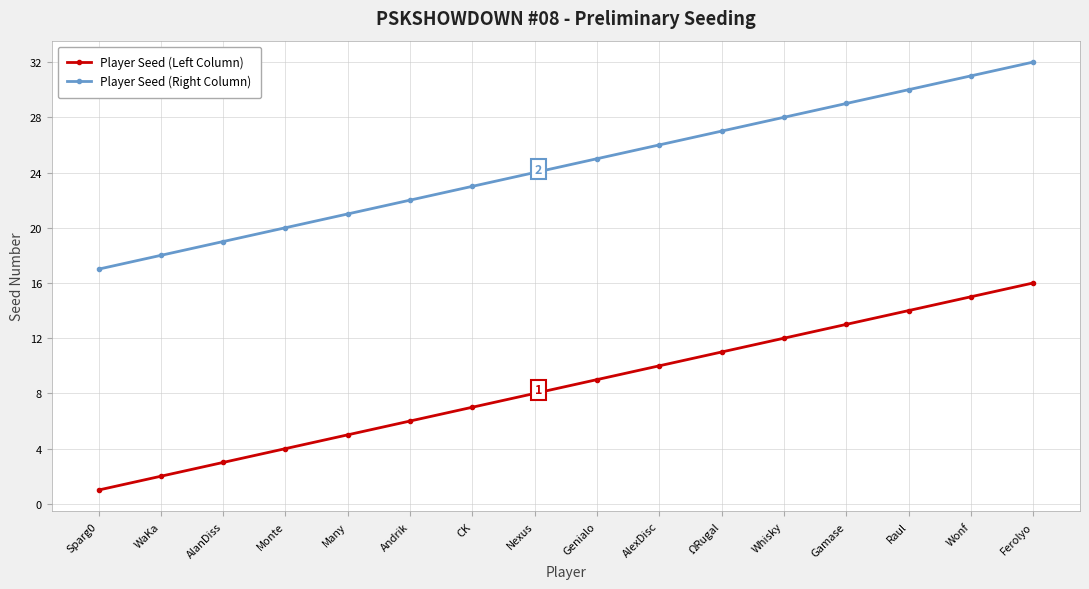

What is the difference between the maximum and minimum values in the Player Seed (Right Column) series?

15